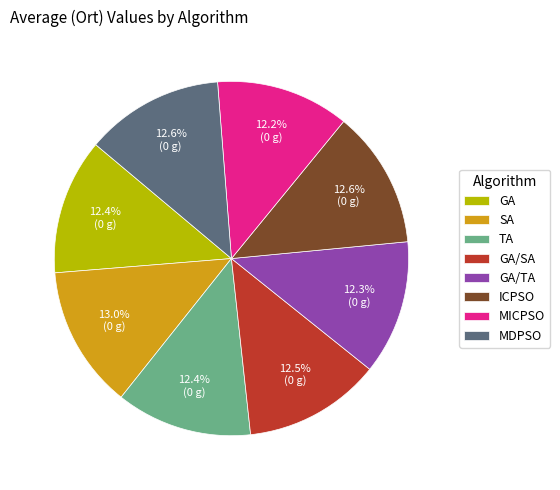

What percentage do MDPSO and ICPSO together represent?

25.2%